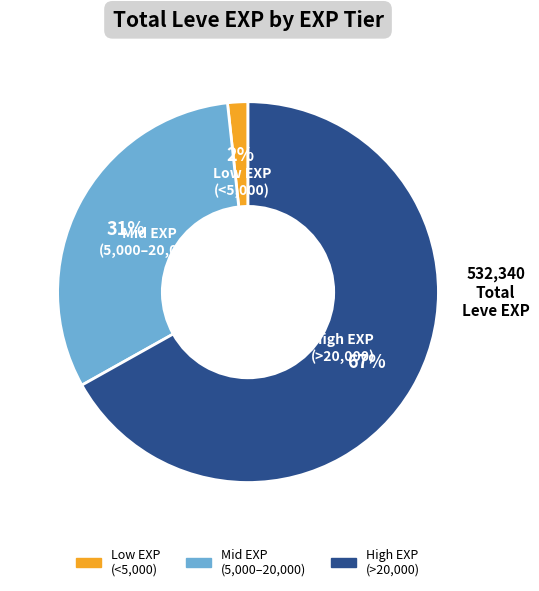

To the nearest percent, what is the average slice percentage?

33%